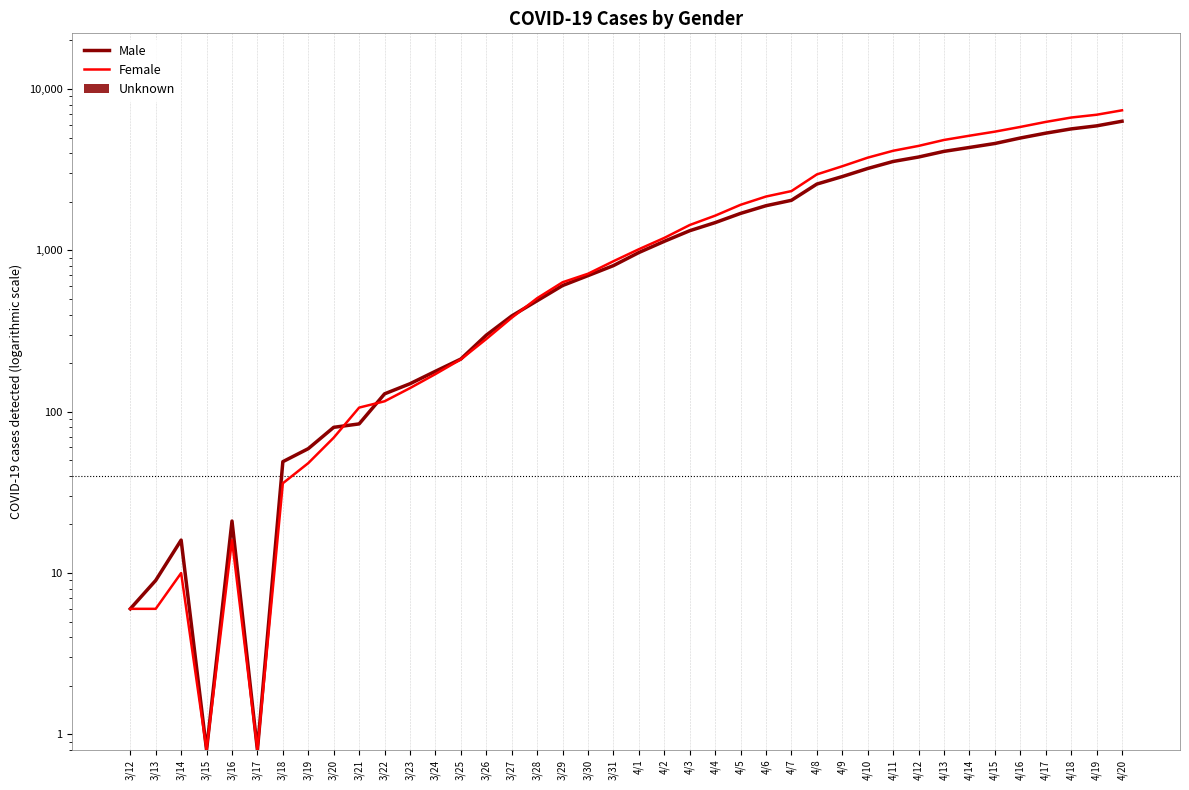

What is the difference between the second highest and minimum values in the Female series?

6922.2